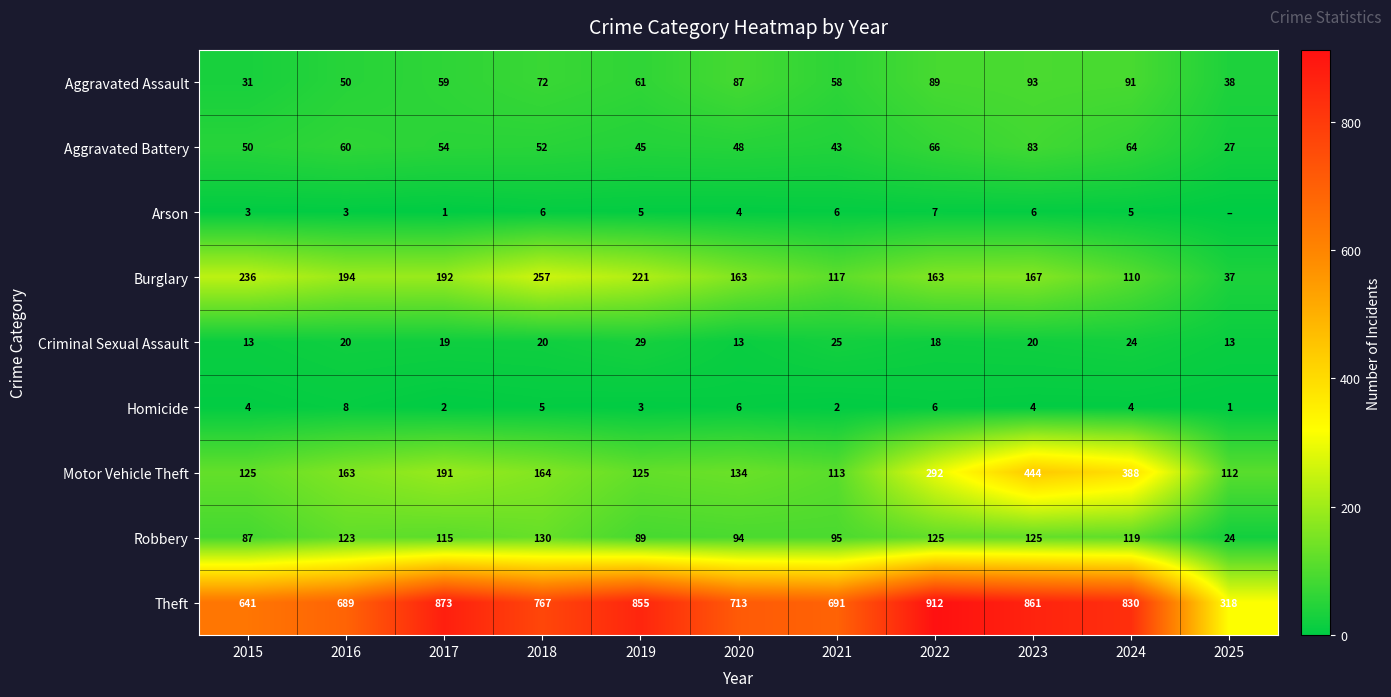

What is the sum of the Homicide values at 2022 and 2016?

14